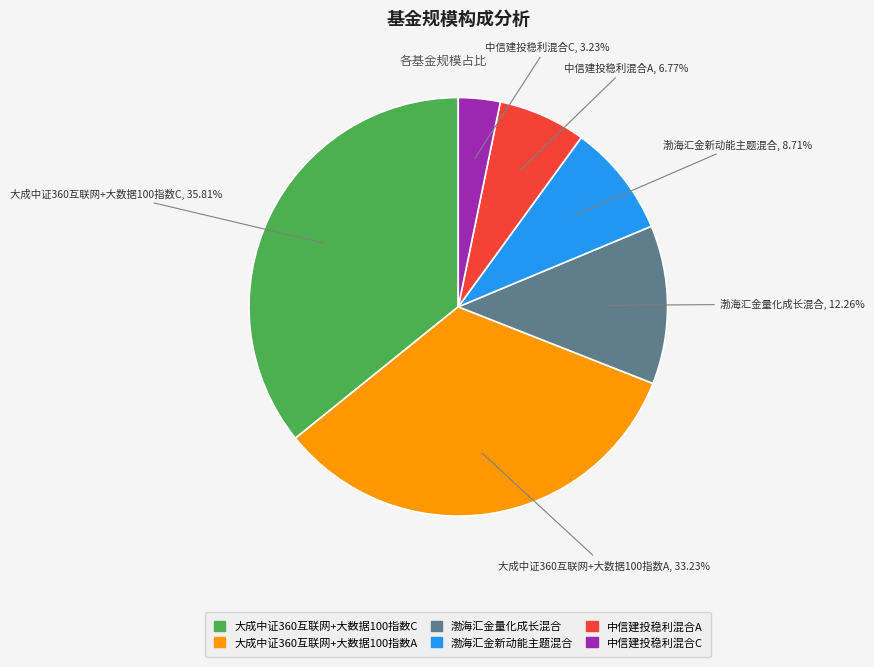

To the nearest percent, what percentage of the pie is 中信建投稳利混合A?

7%